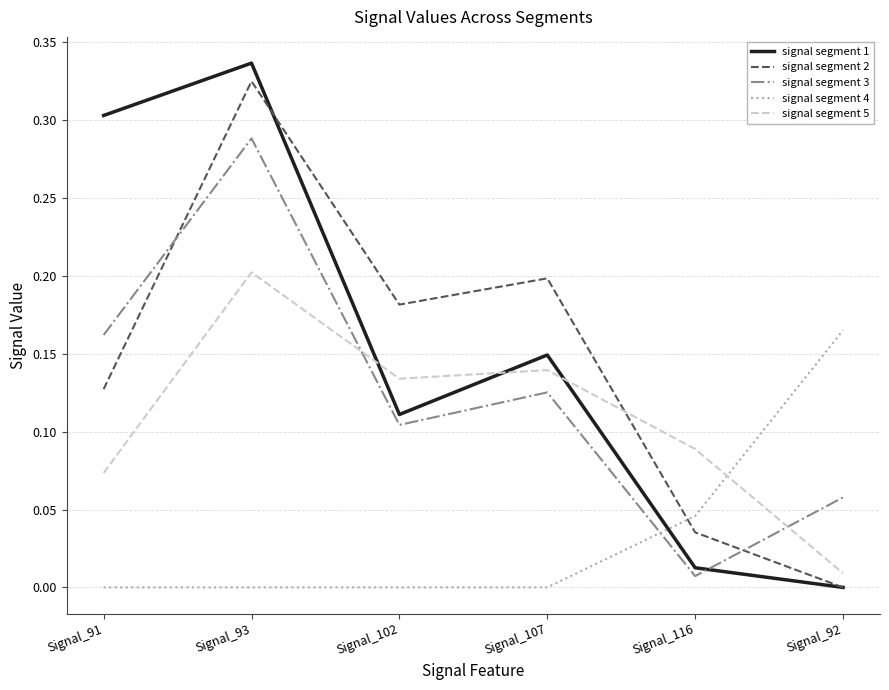

List the series in order of their peak value, highest first.

signal segment 1, signal segment 2, signal segment 3, signal segment 5, signal segment 4